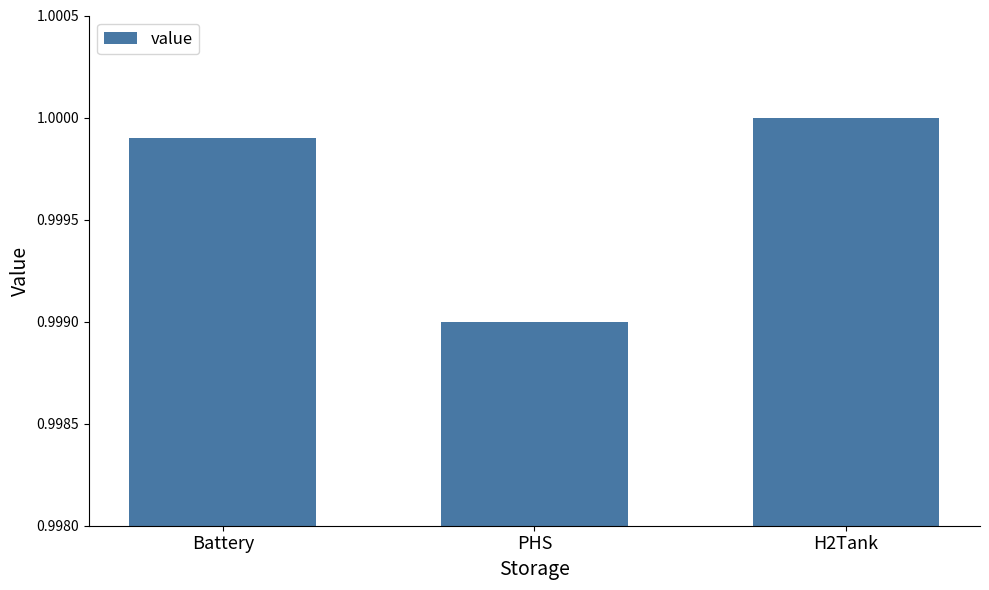

Which category has the lowest value across all series?

PHS